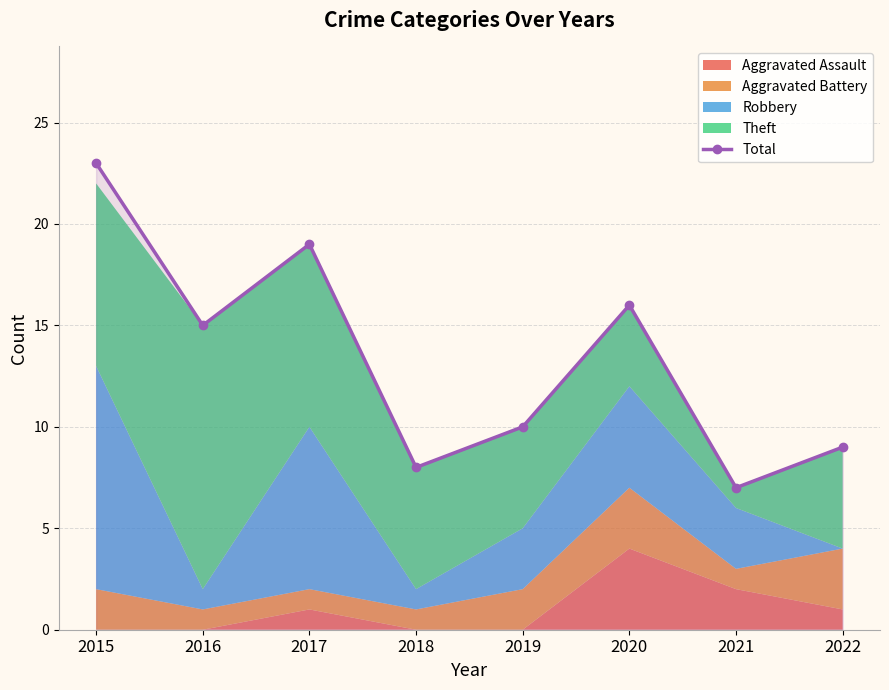

How many categories are shown in the chart?

8